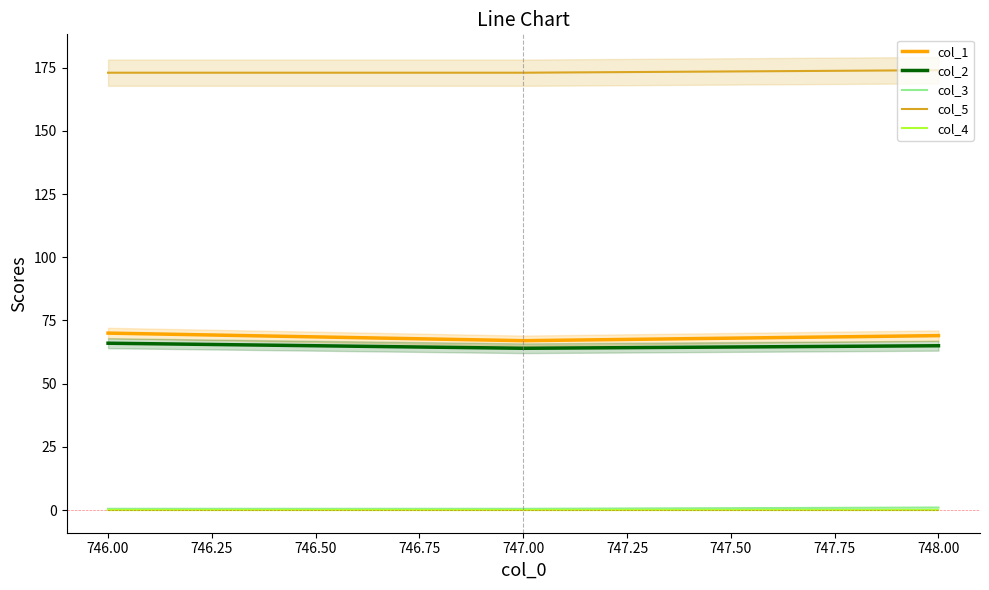

Which series has the largest total across all categories?

col_5